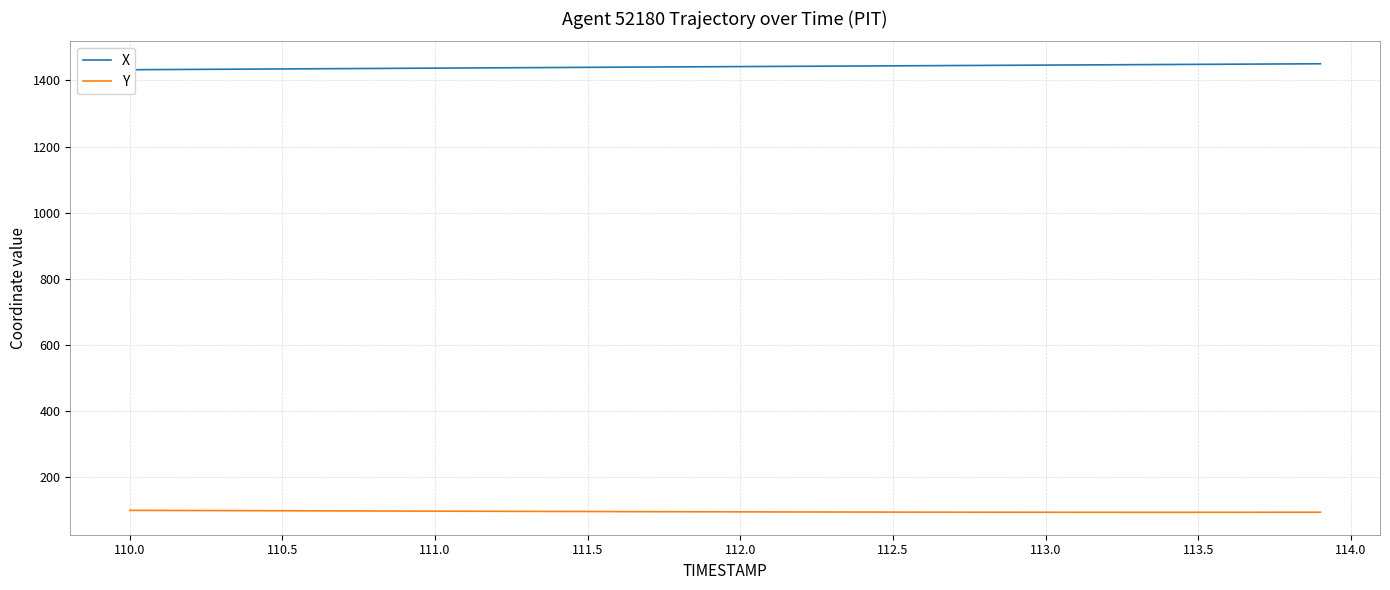

How many data points in Y are above 95?

26